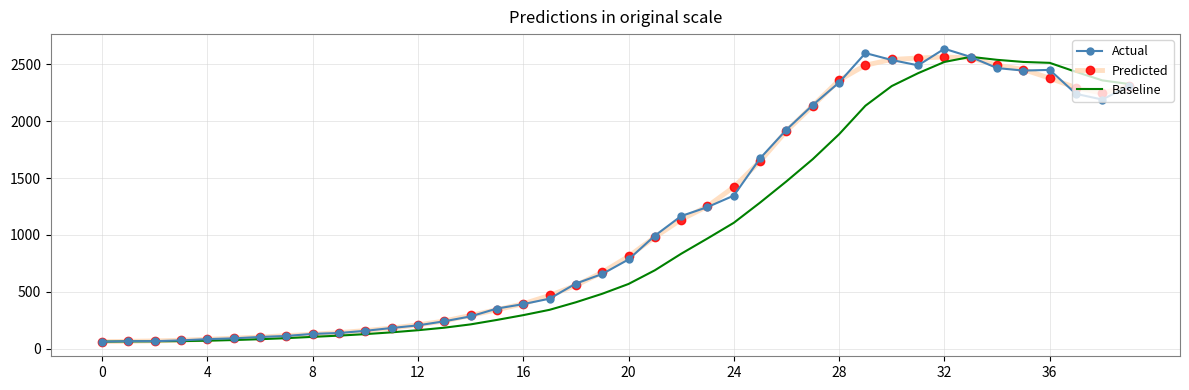

What is the label of the 14th point from the left?

13